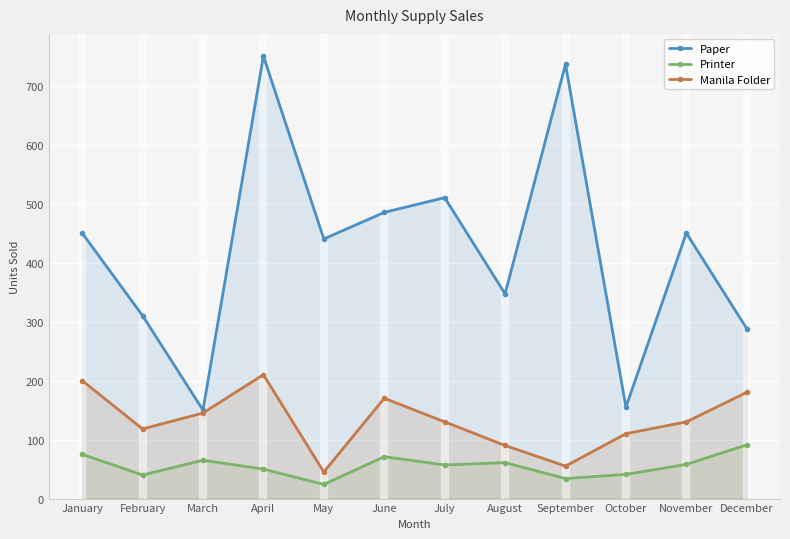

How many data points does each series have?

12